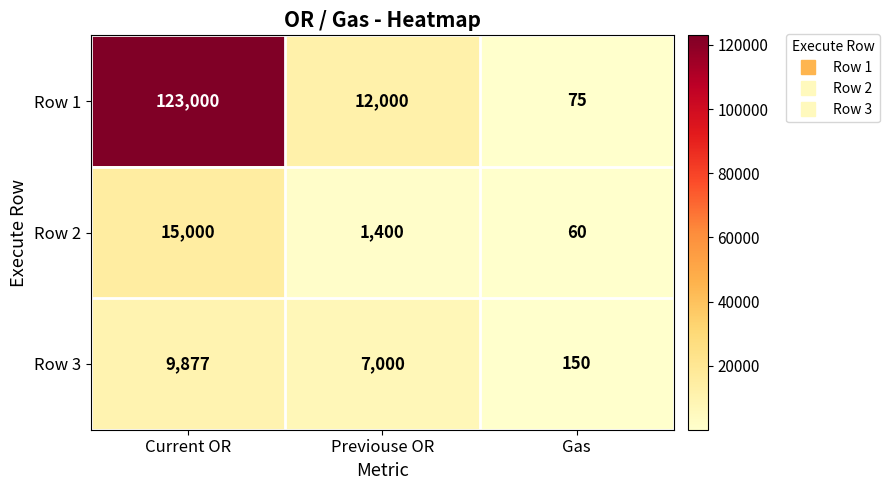

The value of Row 1 at Gas is 26. True or false?

False